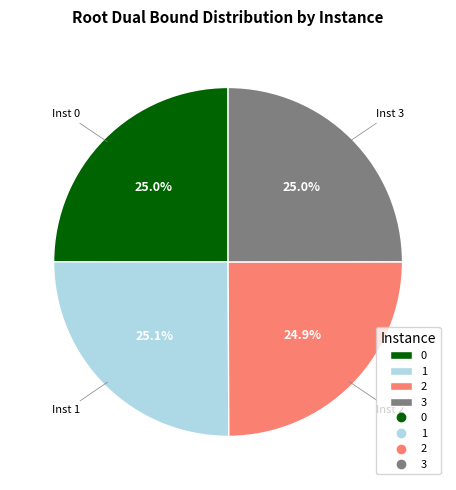

Is there a majority slice in this chart?

No